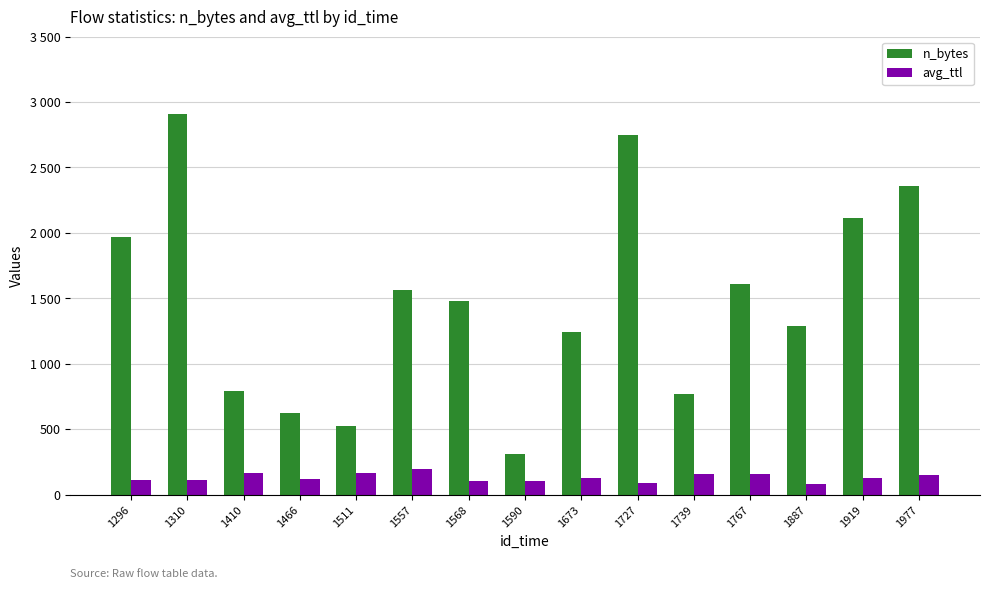

What are all the series names shown in the legend?

n_bytes, avg_ttl